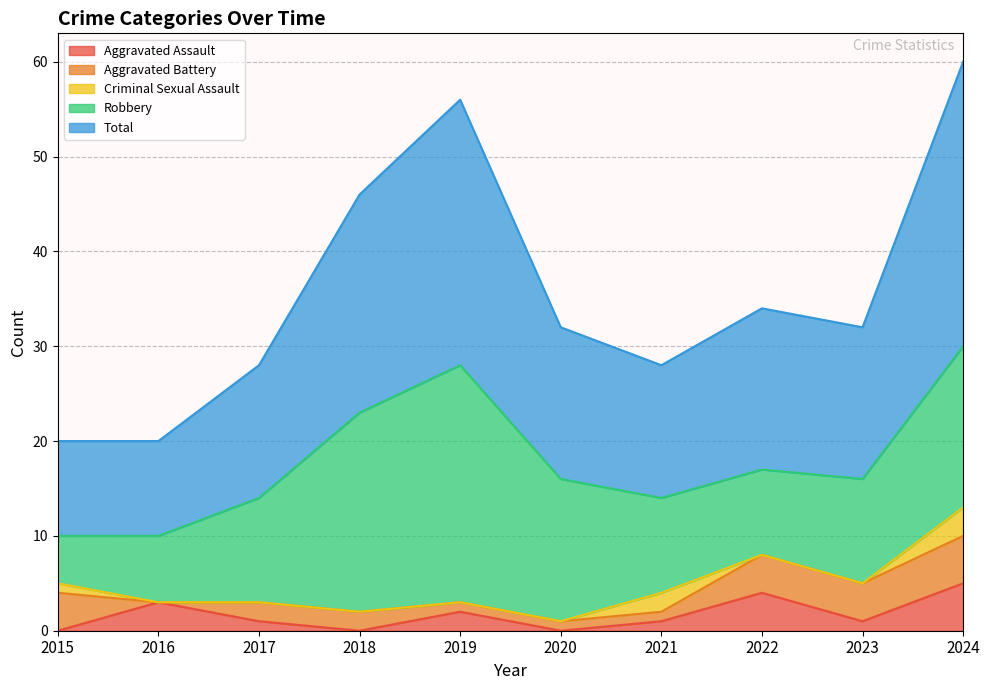

At which label is Aggravated Battery closest to 2?

2017